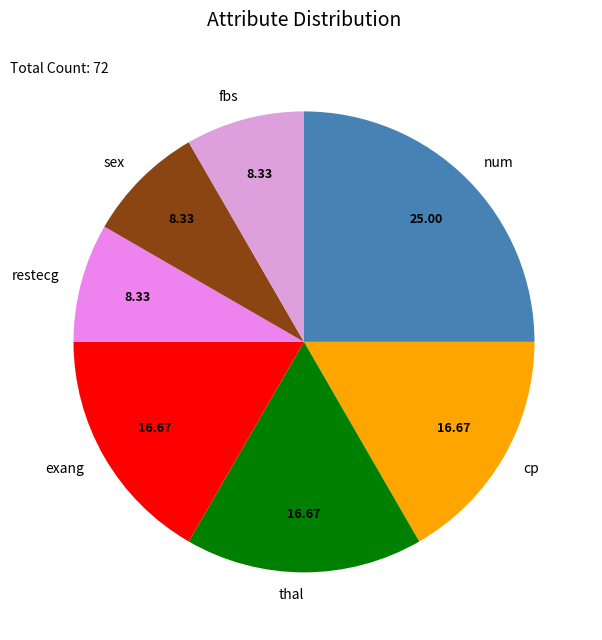

Between cp and restecg, which is larger?

cp